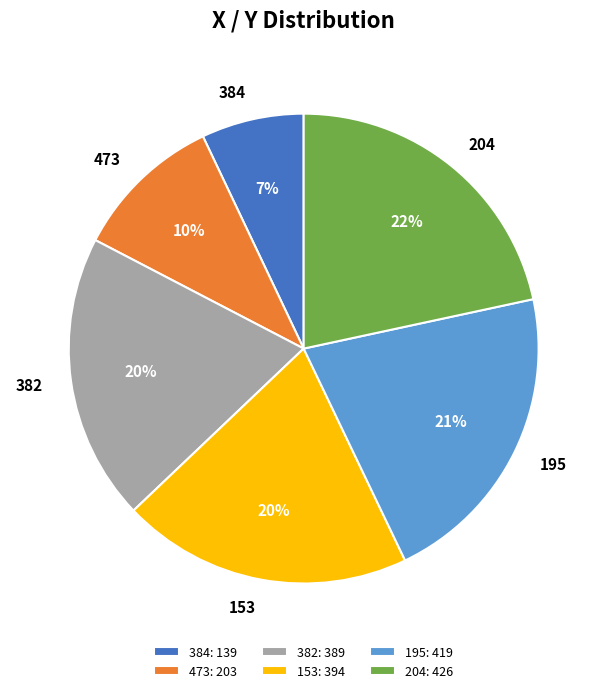

To the nearest percent, what portion does 473 represent?

10%